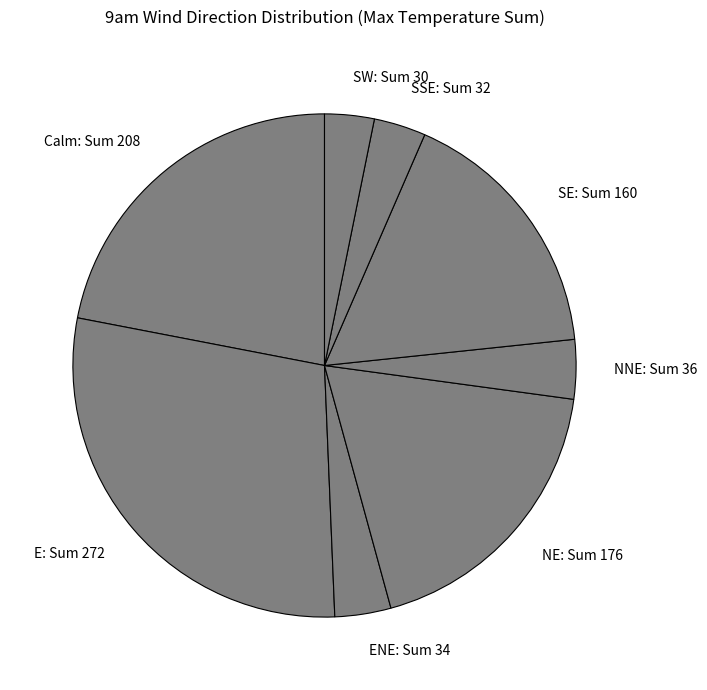

What is the ratio of the value at E: Sum 272 to the value at SSE: Sum 32?

8.6